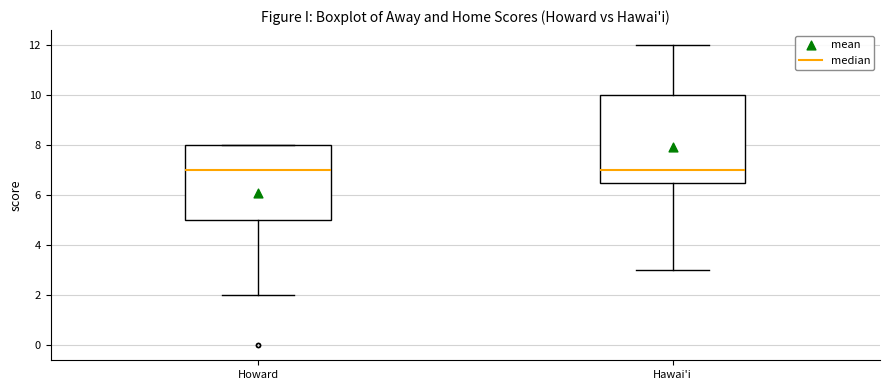

Which box is the tallest, from its lower edge to its upper edge?

Hawai'i